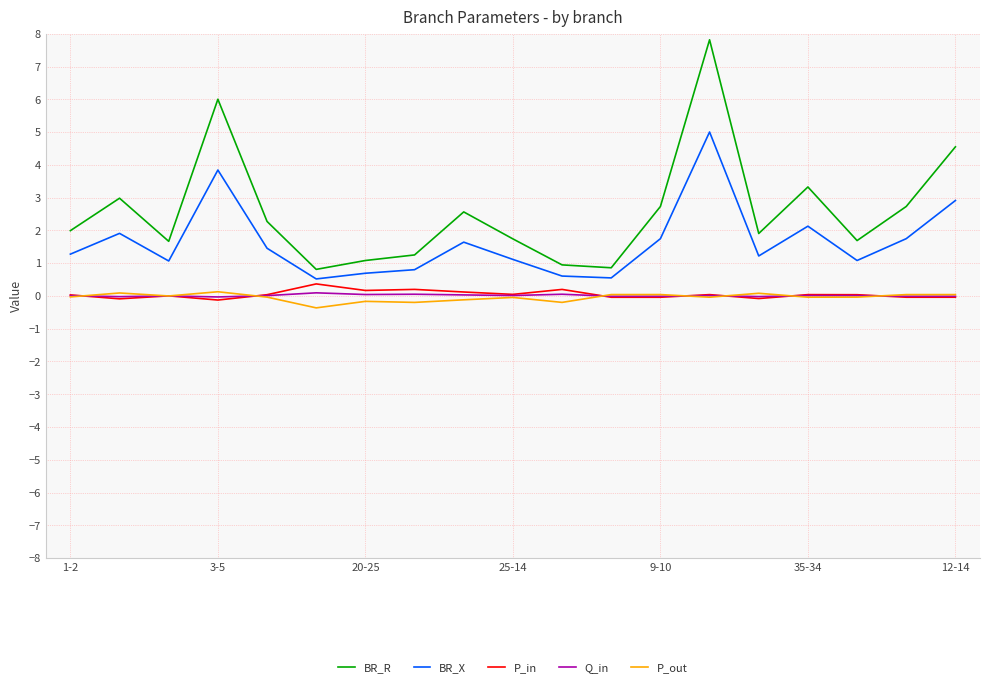

Which series has the largest range (max minus min)?

BR_R